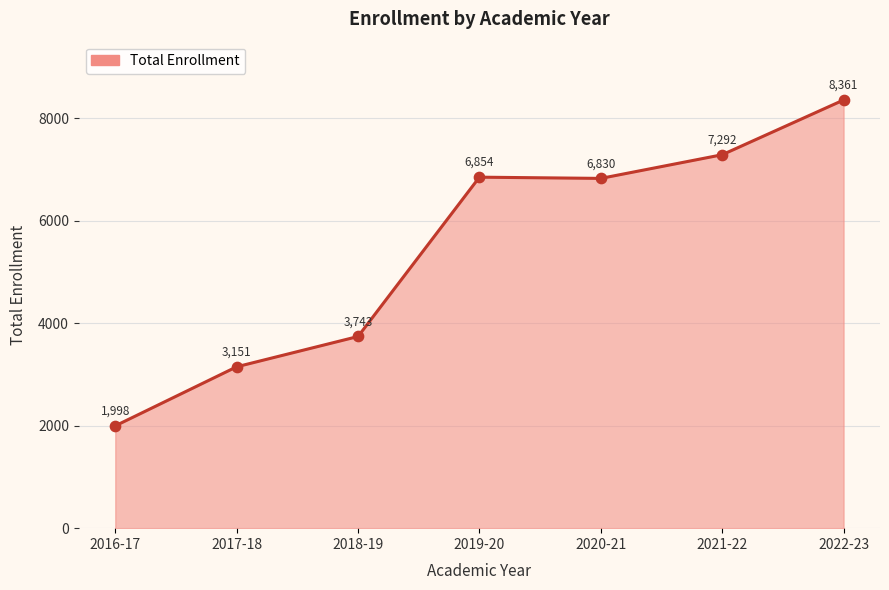

What is the ratio of the value at 2018-19 to the value at 2019-20?

0.5